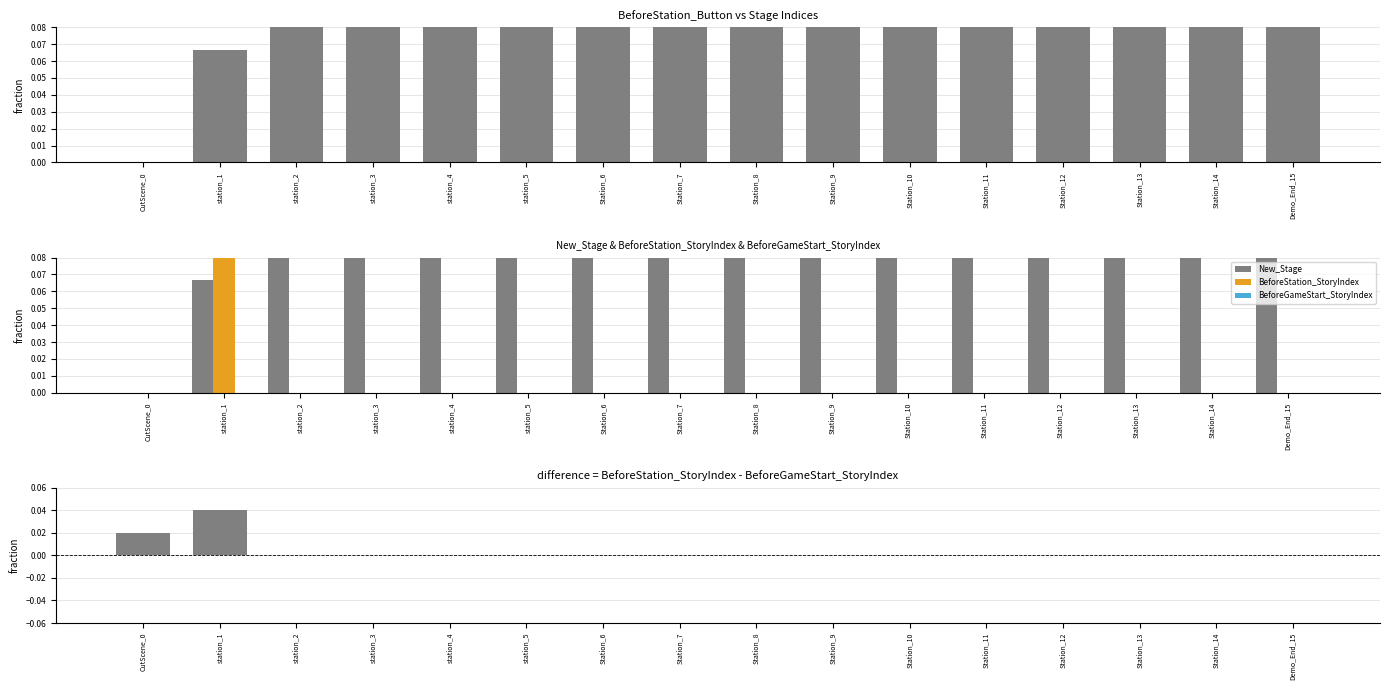

True or false: StoryIndex difference has a value of 0.0 at Station_8.

True